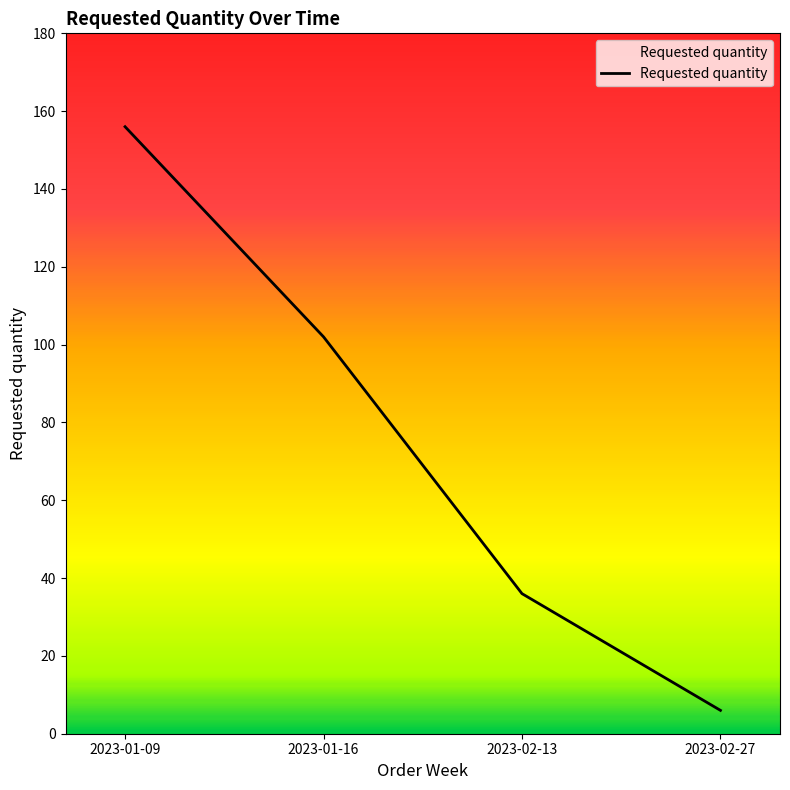

What is the ratio of the value at 2023-02-13 to the value at 2023-01-16?

0.4